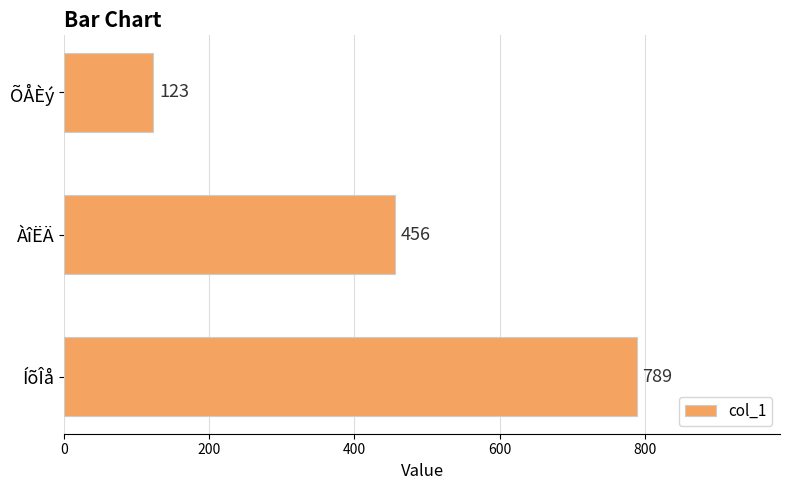

How many bars are there in total?

3